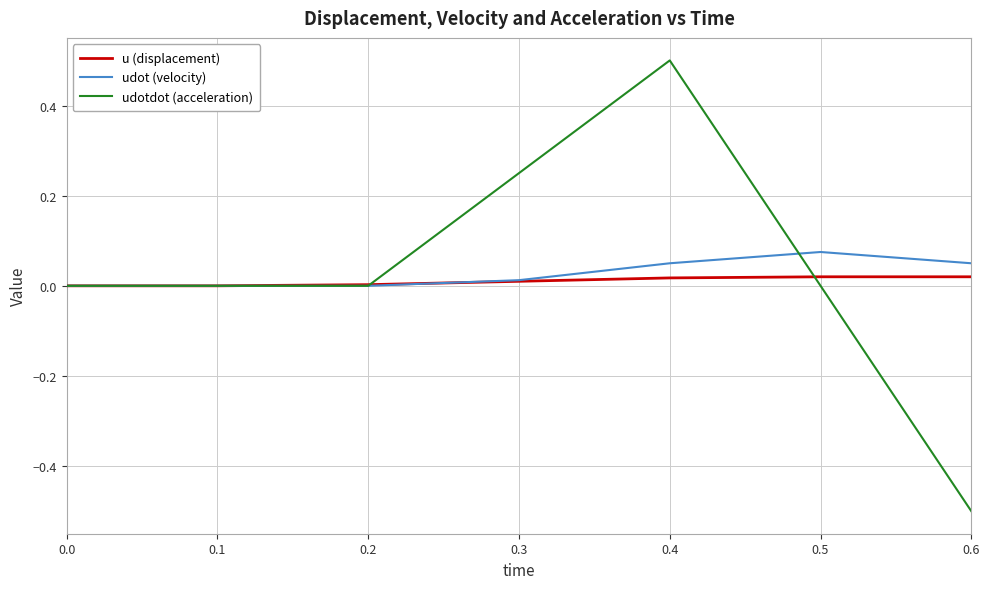

Rank the series by their average value, from lowest to highest.

u (displacement), udot (velocity), udotdot (acceleration)